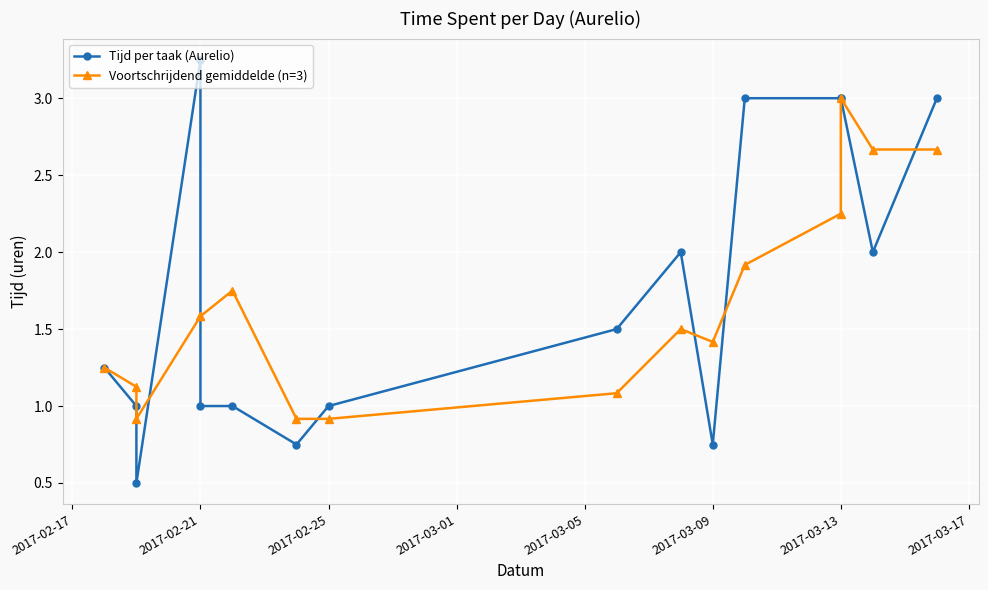

Reading right to left, list all the values displayed in this chart.

Tijd per taak (Aurelio): 3.0	2.0	3.0	3.0	3.0	0.8	2.0	1.5	1.0	0.8	1.0	1.0	3.2	0.5	1.0	1.2
Voortschrijdend gemiddelde (n=3): 2.7	2.7	3.0	2.2	1.9	1.4	1.5	1.1	0.9	0.9	1.8	1.6	1.6	0.9	1.1	1.2